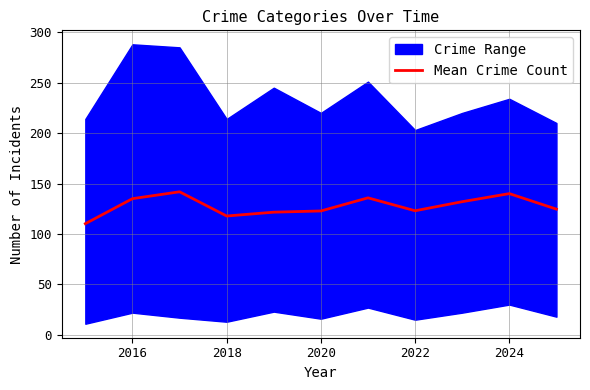

True or false: Mean Crime Count has a value of 67.5 at 2024.

False